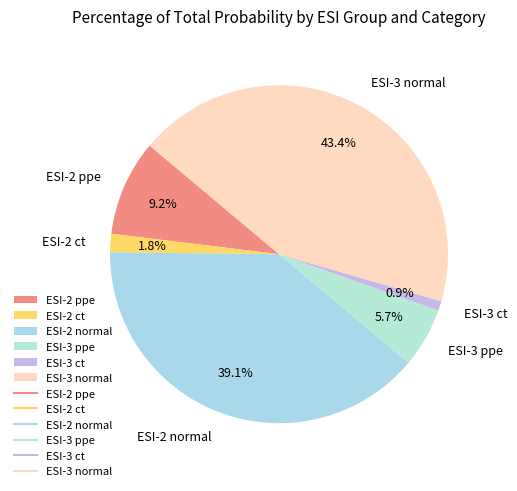

Is it true that ESI-2 ppe is 9% of the pie?

True